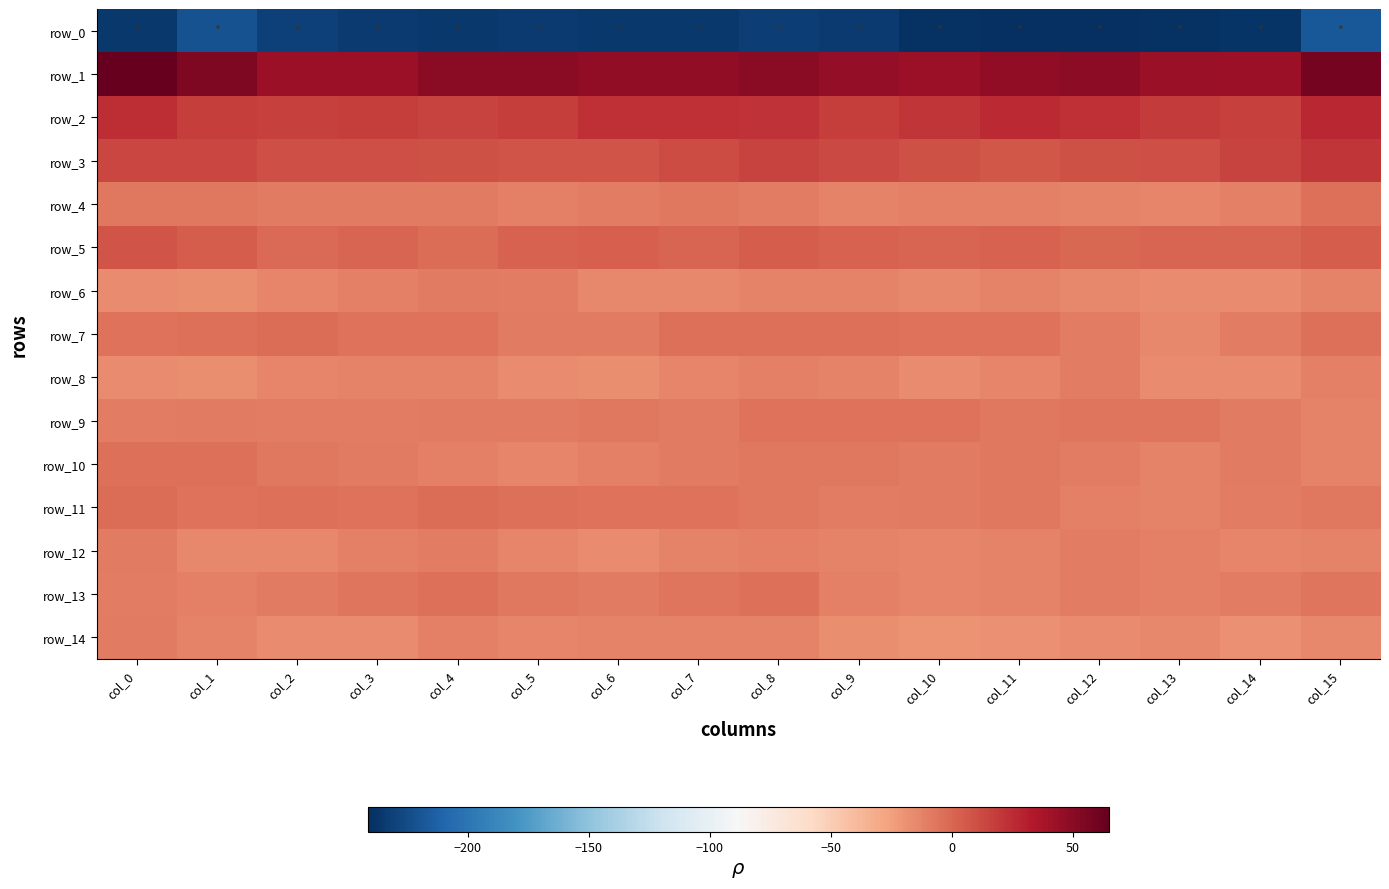

Reading left to right, list all the values displayed in this chart.

row_0: -235.4	-221.8	-231.4	-234.7	-236.2	-234.9	-236.2	-235.5	-232.2	-234.4	-239.4	-241.2	-240.2	-239.3	-238.7	-217.6
row_1: 64.9	54.9	42.4	42.3	49.7	49.5	47.5	48.1	50.4	46.5	42.6	47.6	48.2	43.7	43.0	58.3
row_2: 25.0	18.2	15.9	17.6	15.7	17.1	23.3	23.3	22.6	17.4	21.4	26.5	23.9	19.2	16.1	27.0
row_3: 14.5	13.9	10.3	10.0	9.8	7.9	8.0	12.1	14.9	12.6	9.2	6.8	9.5	10.8	15.3	20.7
row_4: -7.7	-7.0	-8.2	-8.1	-8.3	-11.4	-9.7	-8.0	-10.4	-11.7	-11.3	-11.5	-12.3	-12.9	-11.6	-3.6
row_5: 8.1	4.4	-0.9	1.3	-2.4	1.7	3.4	1.3	4.8	2.3	1.5	2.6	-0.1	1.4	0.9	4.7
row_6: -15.6	-16.9	-13.2	-11.2	-9.2	-10.3	-14.5	-15.1	-12.1	-12.6	-14.3	-12.6	-15.0	-16.4	-15.9	-12.1
row_7: -4.7	-4.2	-2.4	-5.5	-5.5	-8.5	-8.8	-4.3	-3.5	-4.3	-5.0	-4.7	-9.4	-14.1	-9.8	-3.7
row_8: -15.6	-16.9	-13.2	-12.8	-11.9	-15.5	-16.9	-13.4	-11.5	-12.3	-15.2	-13.9	-10.4	-15.3	-16.0	-11.5
row_9: -10.1	-8.5	-9.5	-9.3	-8.8	-8.2	-7.3	-8.3	-4.9	-5.2	-5.4	-7.9	-6.4	-6.7	-8.3	-12.3
row_10: -3.5	-4.0	-7.1	-8.8	-10.6	-13.2	-11.4	-9.1	-7.3	-7.3	-8.7	-6.9	-10.1	-11.7	-8.3	-12.6
row_11: -2.1	-4.7	-3.6	-4.6	-3.0	-4.2	-5.0	-5.0	-7.3	-10.4	-8.2	-7.7	-11.1	-11.9	-9.7	-7.8
row_12: -8.1	-14.1	-14.5	-11.1	-9.7	-13.8	-15.4	-12.2	-10.8	-12.7	-13.8	-12.8	-9.9	-11.0	-13.8	-11.7
row_13: -9.9	-10.7	-8.2	-6.6	-3.5	-6.9	-8.1	-5.8	-4.1	-10.9	-13.1	-11.9	-10.1	-11.3	-9.3	-6.8
row_14: -9.0	-12.2	-16.2	-15.5	-11.3	-13.4	-12.5	-12.4	-12.5	-17.0	-19.9	-18.2	-16.2	-14.7	-18.6	-14.0